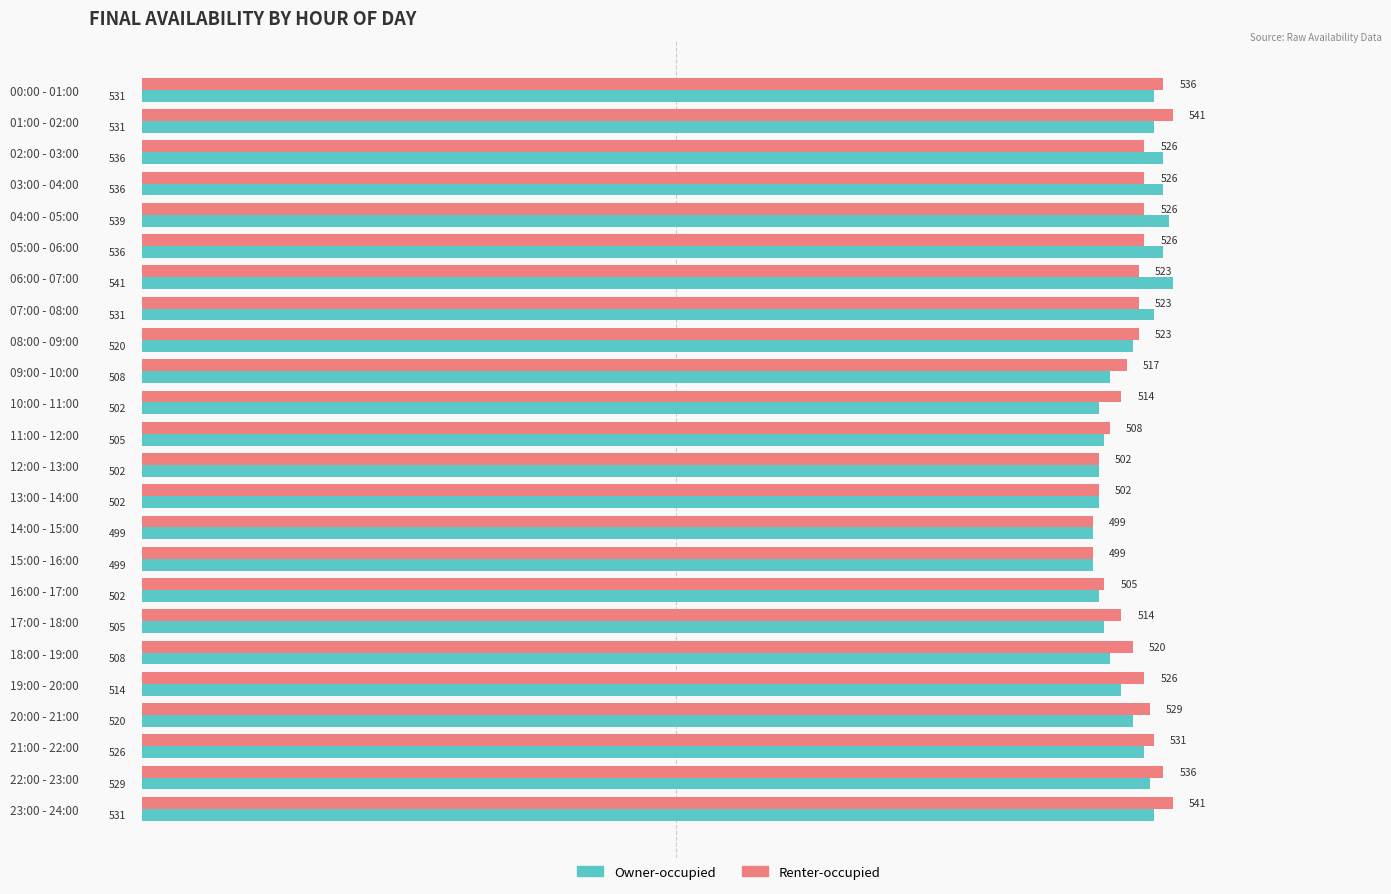

What are all the series names shown in the legend?

Owner-occupied, Renter-occupied